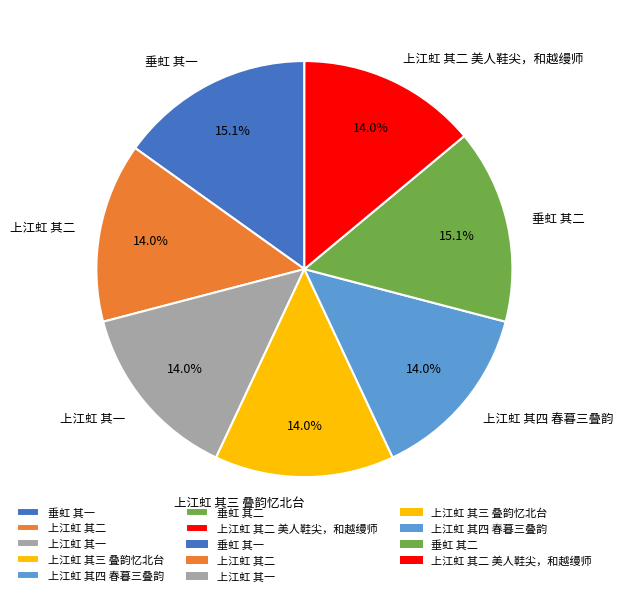

What is the ratio of the value at 垂虹 其二 to the value at 上江虹 其二 美人鞋尖，和越缦师?

1.1